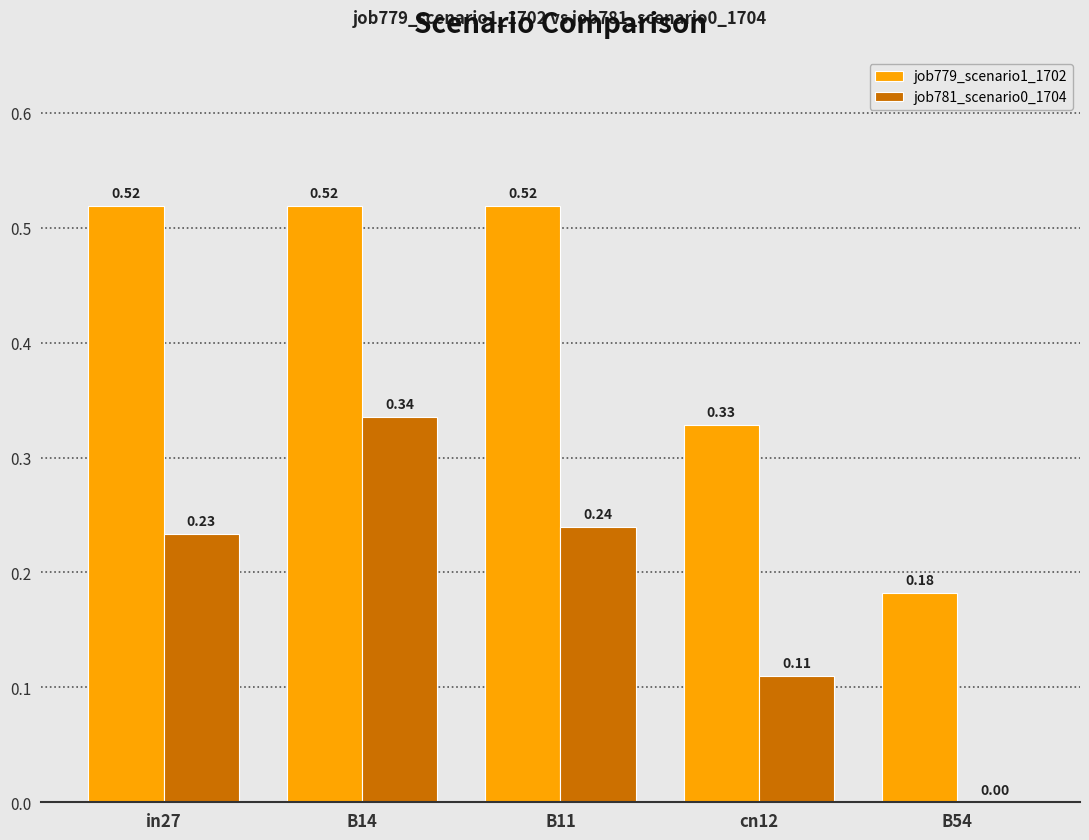

Between B11 and B54, which series saw the biggest shift?

job779_scenario1_1702